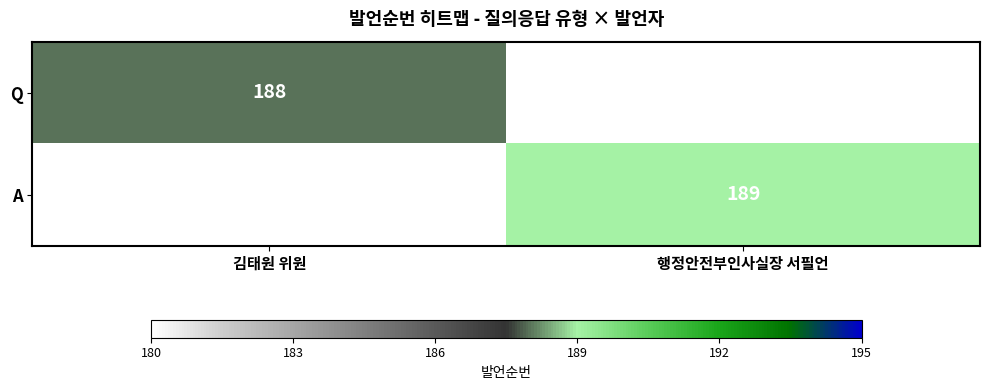

The A series shows 279 at 행정안전부인사실장 서필언. True or false?

False